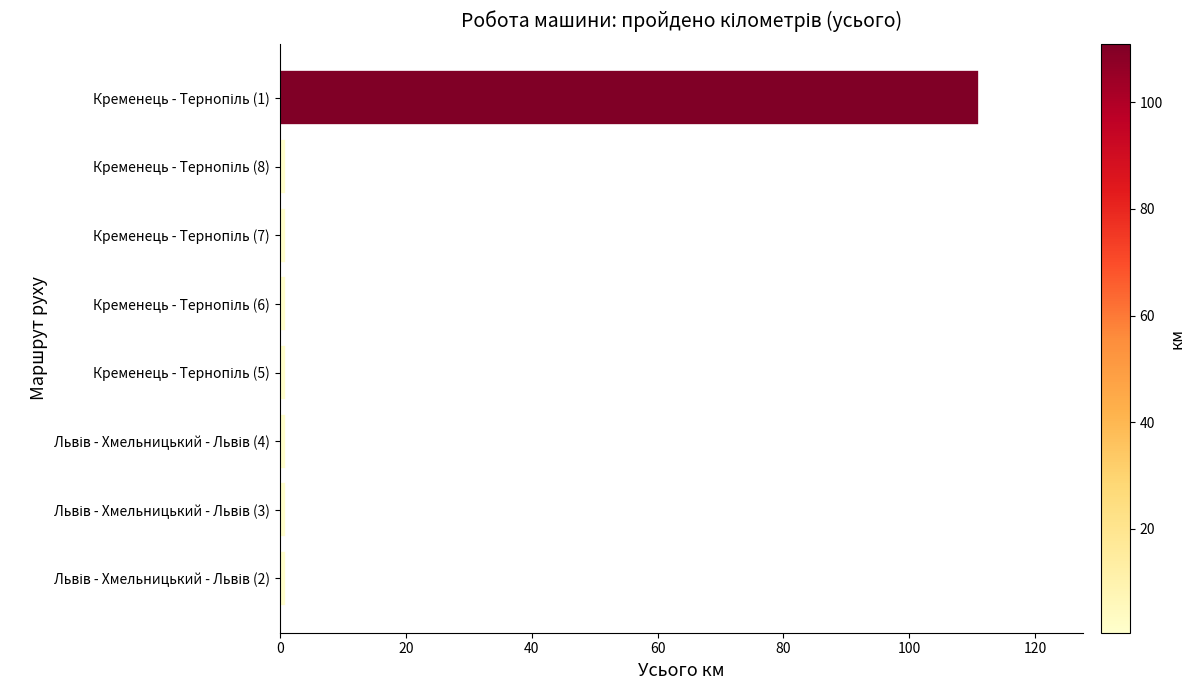

What is the difference between the maximum and minimum values?

110